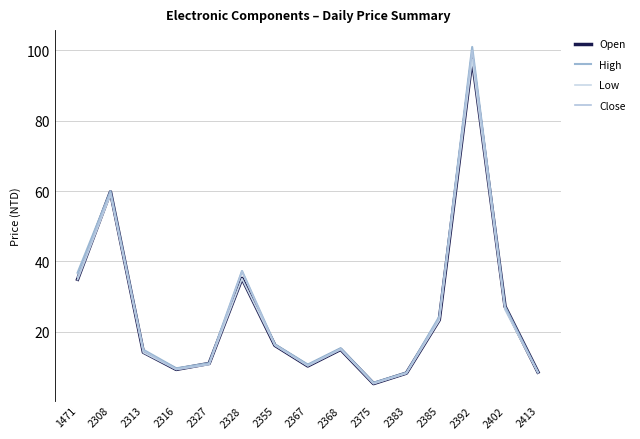

What is the average value of the Low series?

24.9